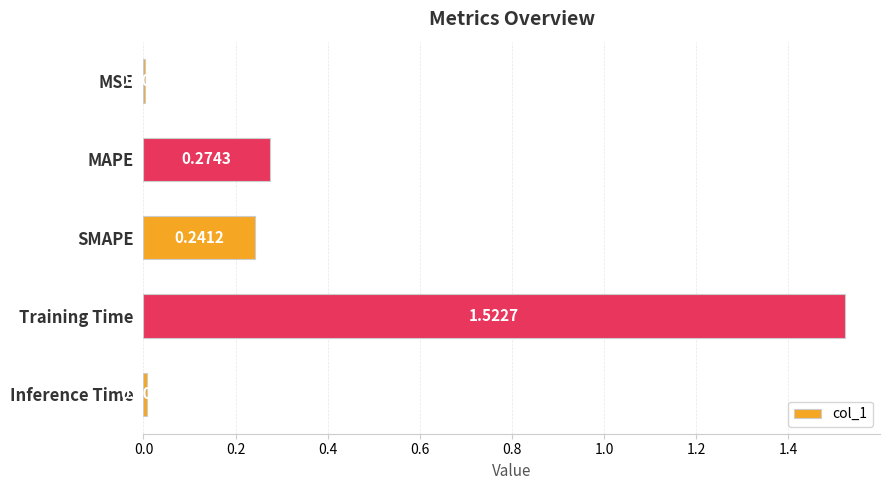

Where is the data nearest to the value 0?

MSE